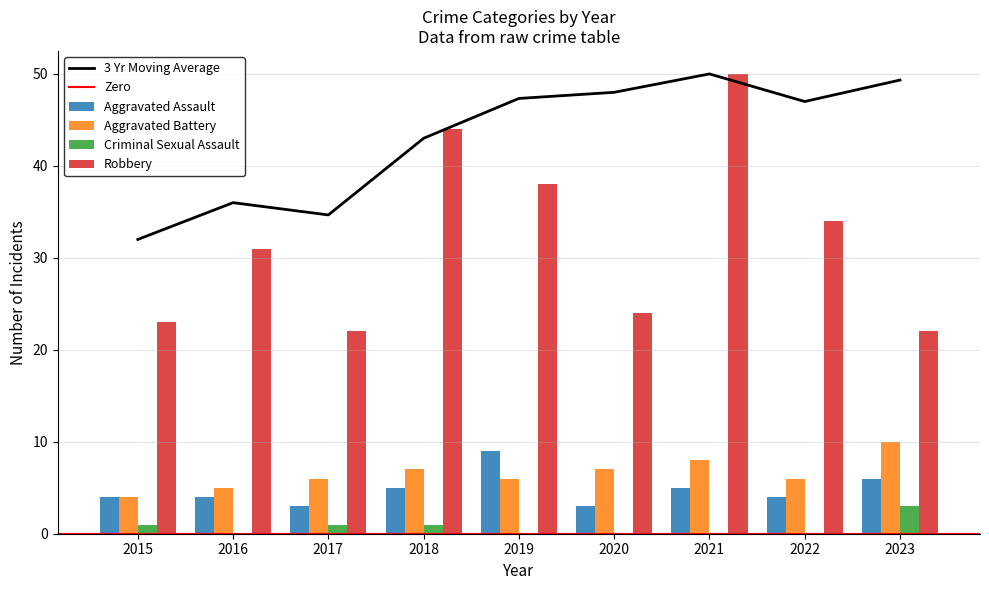

Reading left to right, what are all the values shown in this chart?

Aggravated Assault: 4	4	3	5	9	3	5	4	6
Aggravated Battery: 4	5	6	7	6	7	8	6	10
Criminal Sexual Assault: 1	0	1	1	0	0	0	0	3
Robbery: 23	31	22	44	38	24	50	34	22